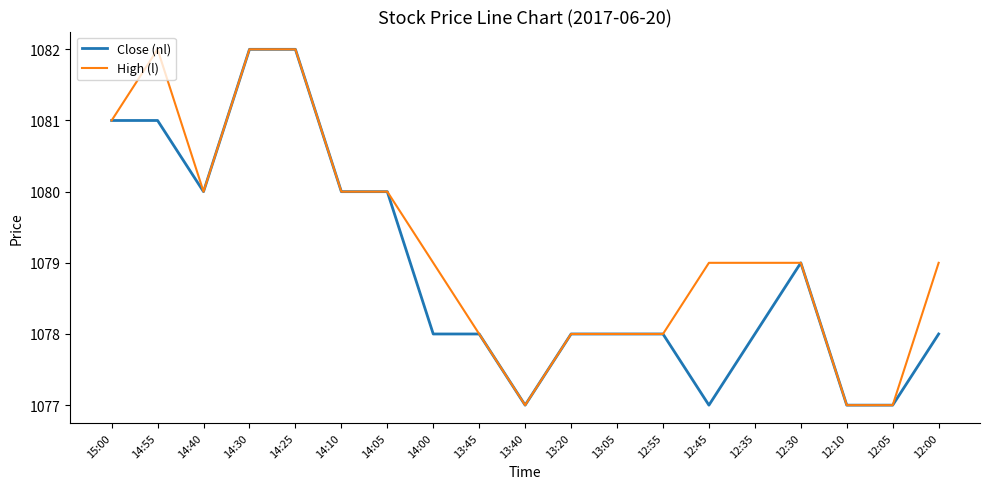

What position from the left is 14:10?

6